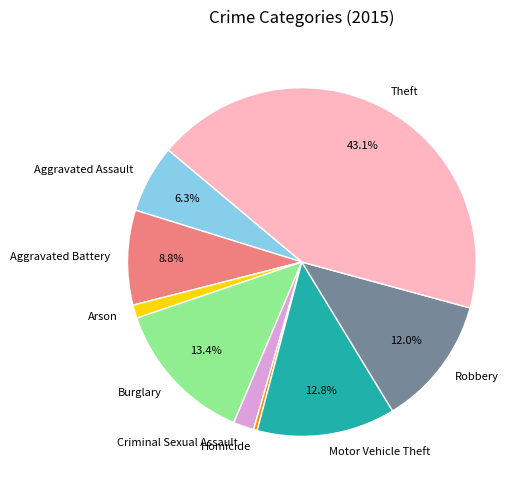

To the nearest percent, what portion does Burglary represent?

13%